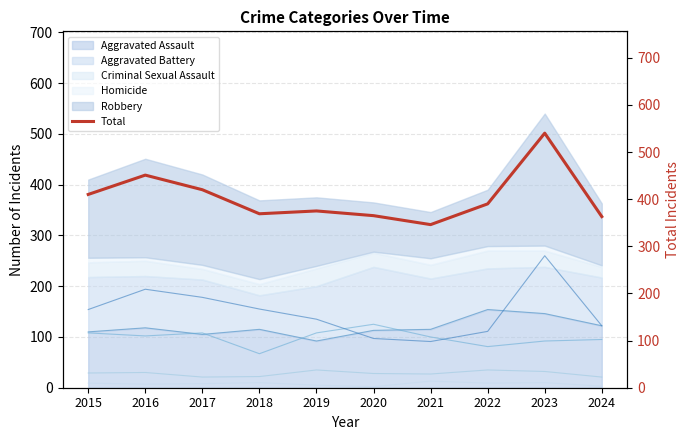

At which label does the data first exceed 390?

2015